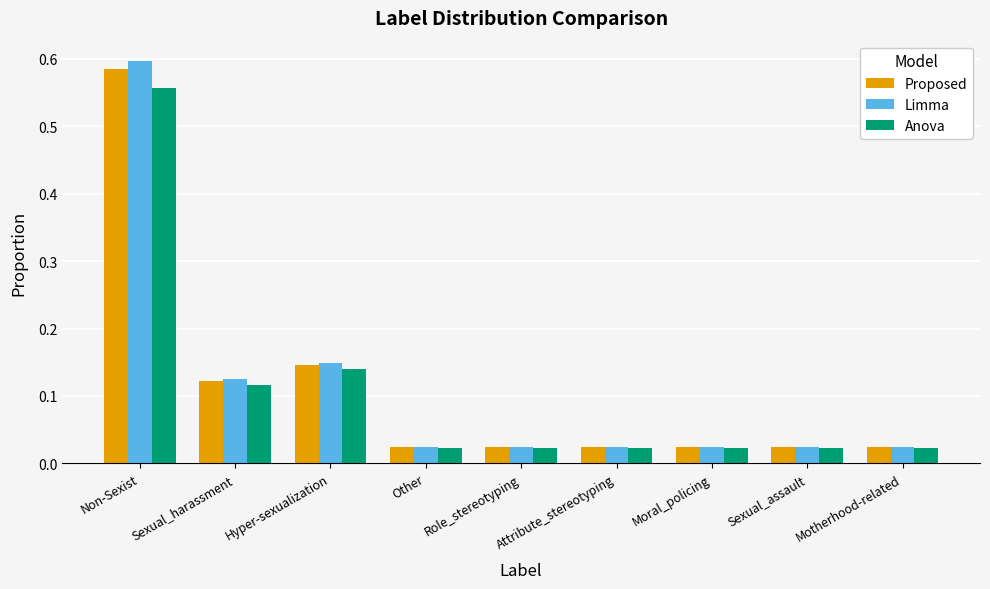

What is the sum of all Anova values?

1.0